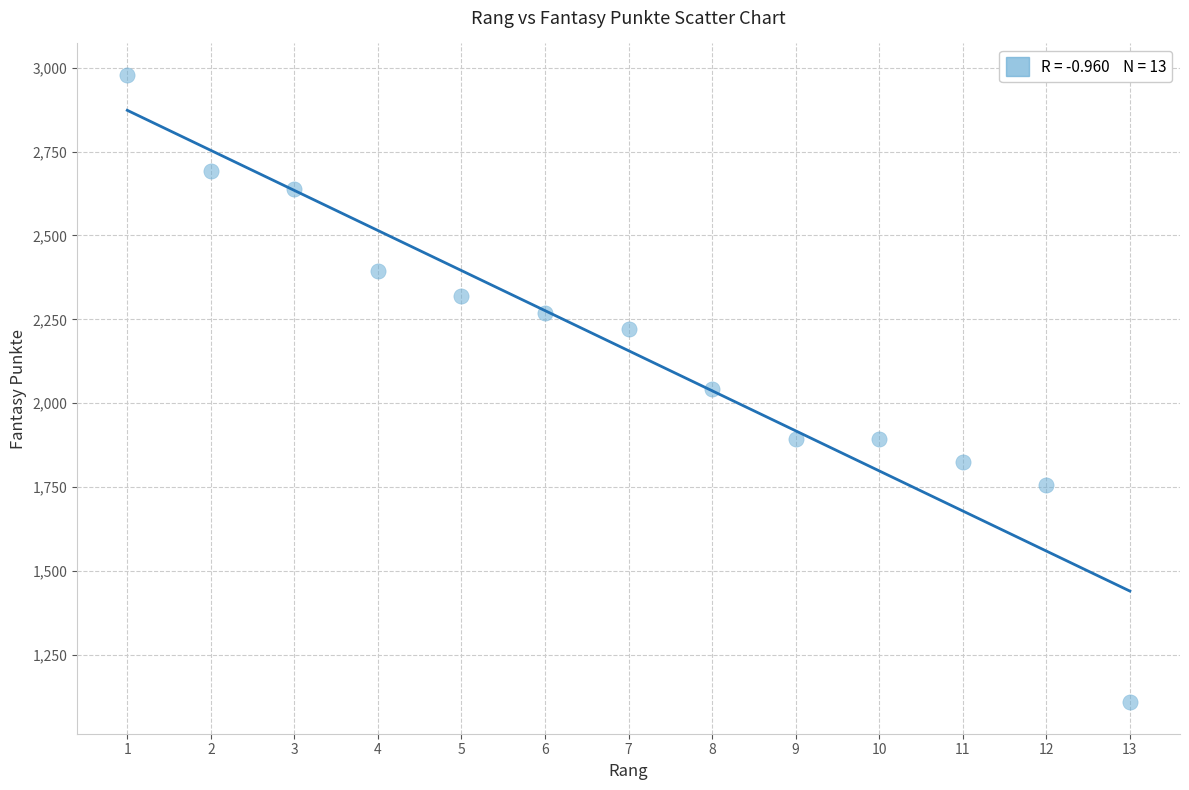

What is the range of X values (max minus min)?

12